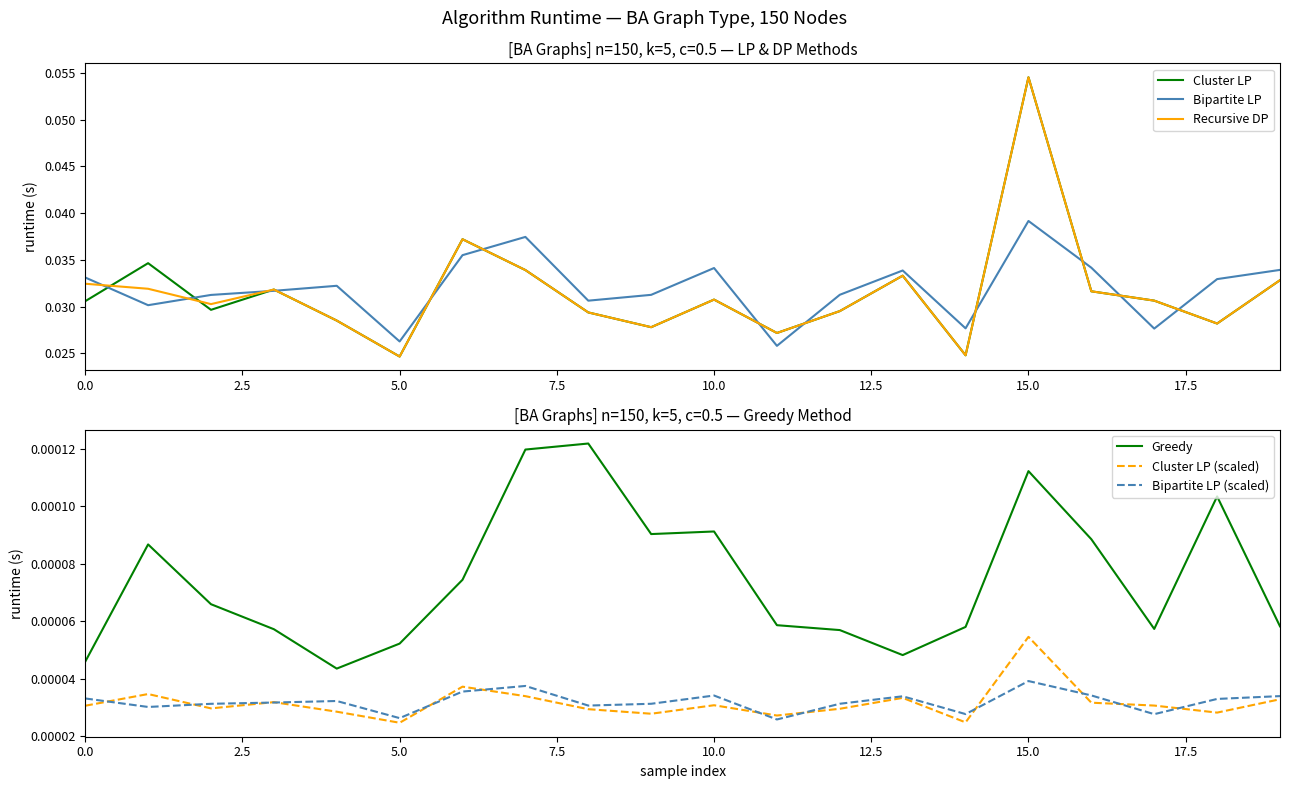

True or false: Greedy and Bipartite LP intersect in this chart.

False